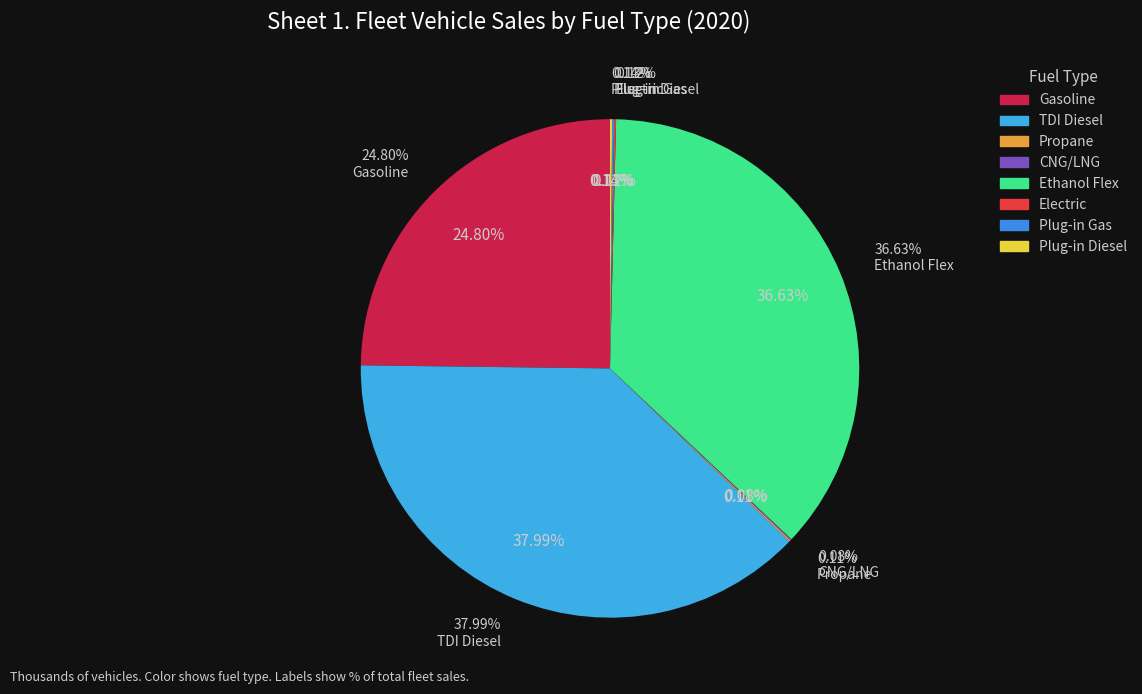

What percentage is NOT represented by Plug-in Gas?

99.9%